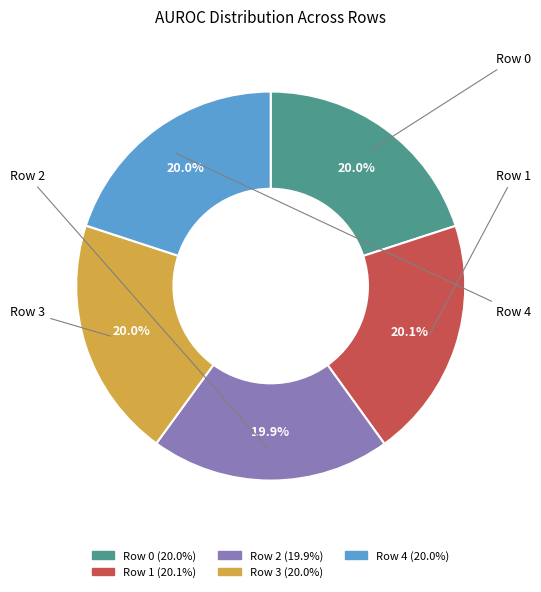

What is the total percentage of Row 2 and Row 3?

40.0%